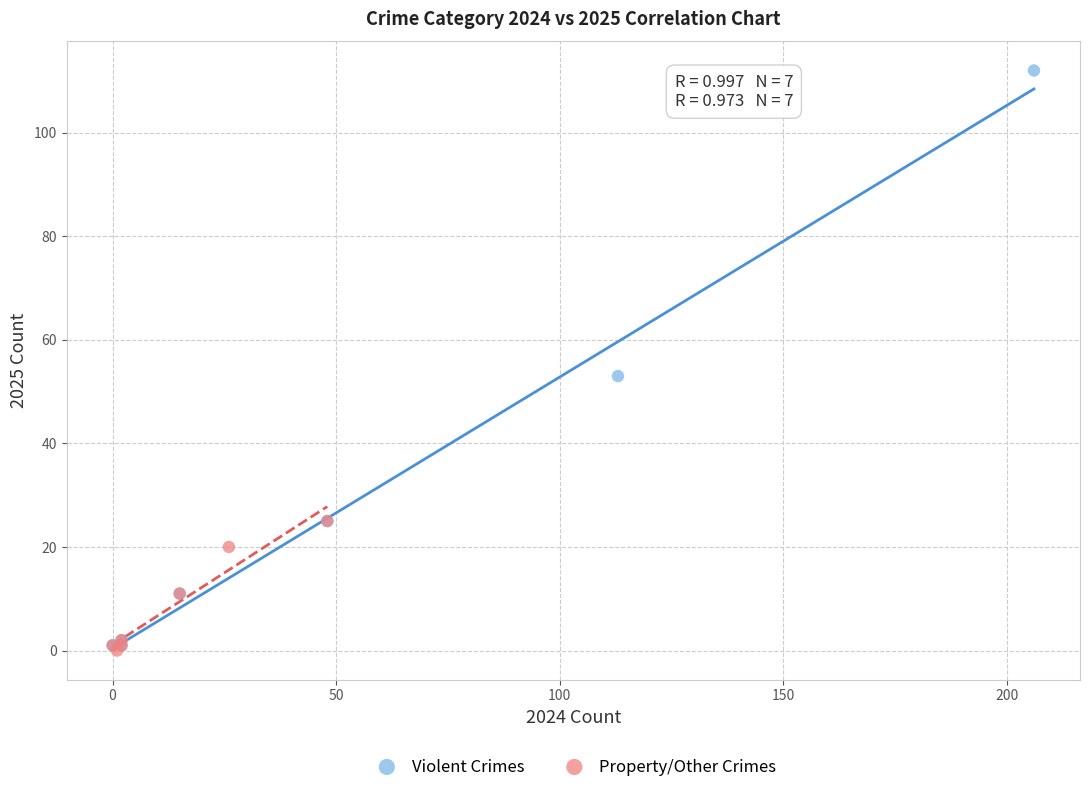

Which series has the widest spread of Y values?

Violent Crimes